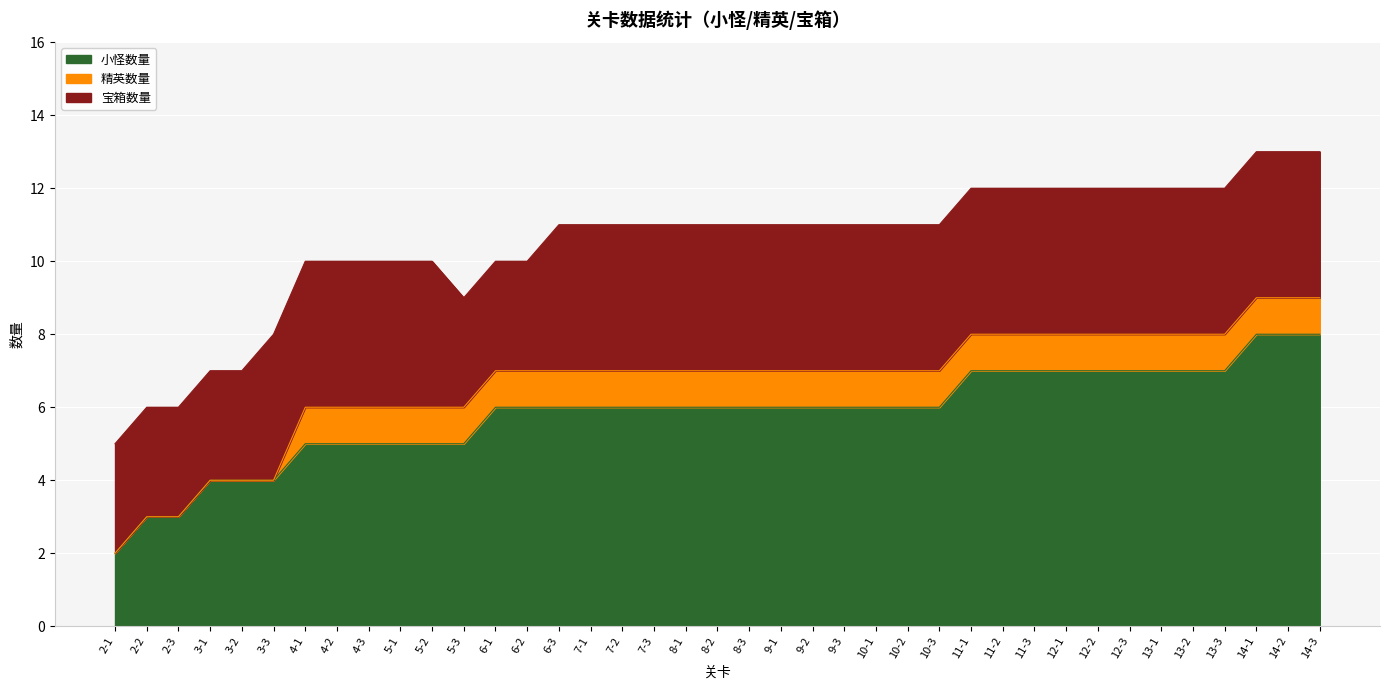

List the labels in order of 精英数量 value, largest first.

4-1, 4-2, 4-3, 5-1, 5-2, 5-3, 6-1, 6-2, 6-3, 7-1, 7-2, 7-3, 8-1, 8-2, 8-3, 9-1, 9-2, 9-3, 10-1, 10-2, 10-3, 11-1, 11-2, 11-3, 12-1, 12-2, 12-3, 13-1, 13-2, 13-3, 14-1, 14-2, 14-3, 2-1, 2-2, 2-3, 3-1, 3-2, 3-3